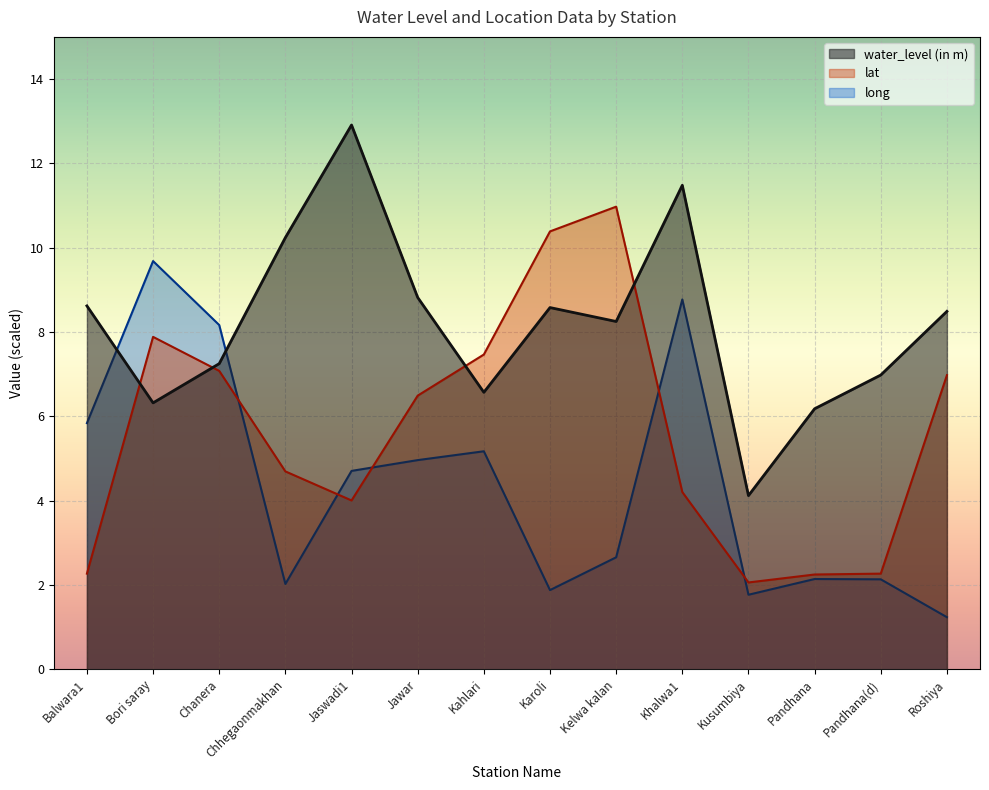

Which series has the largest total across all categories?

water_level (in m)